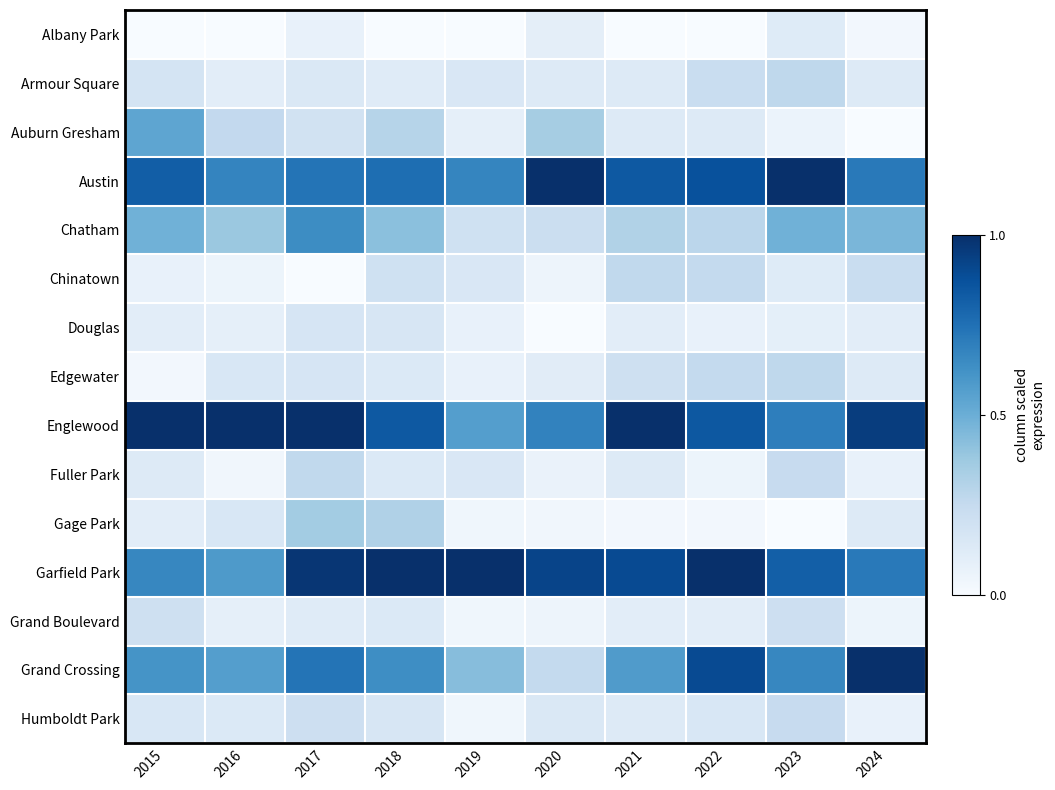

Reading left to right, list all the values displayed in this chart.

Albany Park: 2015=0.0	2016=0.0	2017=0.1	2018=0.0	2019=0.0	2020=0.1	2021=0.0	2022=0.0	2023=0.1	2024=0.0
Armour Square: 2015=0.2	2016=0.1	2017=0.1	2018=0.1	2019=0.2	2020=0.1	2021=0.1	2022=0.2	2023=0.3	2024=0.1
Auburn Gresham: 2015=0.5	2016=0.3	2017=0.2	2018=0.3	2019=0.1	2020=0.3	2021=0.1	2022=0.1	2023=0.1	2024=0.0
Austin: 2015=0.8	2016=0.7	2017=0.7	2018=0.8	2019=0.7	2020=1.0	2021=0.8	2022=0.9	2023=1.0	2024=0.7
Chatham: 2015=0.5	2016=0.4	2017=0.6	2018=0.4	2019=0.2	2020=0.2	2021=0.3	2022=0.3	2023=0.5	2024=0.5
Chinatown: 2015=0.1	2016=0.1	2017=0.0	2018=0.2	2019=0.2	2020=0.0	2021=0.3	2022=0.3	2023=0.1	2024=0.2
Douglas: 2015=0.1	2016=0.1	2017=0.2	2018=0.2	2019=0.1	2020=0.0	2021=0.1	2022=0.1	2023=0.1	2024=0.1
Edgewater: 2015=0.0	2016=0.2	2017=0.2	2018=0.1	2019=0.1	2020=0.1	2021=0.2	2022=0.3	2023=0.3	2024=0.1
Englewood: 2015=1.0	2016=1.0	2017=1.0	2018=0.8	2019=0.6	2020=0.7	2021=1.0	2022=0.8	2023=0.7	2024=0.9
Fuller Park: 2015=0.1	2016=0.0	2017=0.3	2018=0.1	2019=0.2	2020=0.1	2021=0.1	2022=0.1	2023=0.2	2024=0.1
Gage Park: 2015=0.1	2016=0.2	2017=0.4	2018=0.3	2019=0.0	2020=0.0	2021=0.0	2022=0.0	2023=0.0	2024=0.1
Garfield Park: 2015=0.7	2016=0.6	2017=1.0	2018=1.0	2019=1.0	2020=0.9	2021=0.9	2022=1.0	2023=0.8	2024=0.7
Grand Boulevard: 2015=0.2	2016=0.1	2017=0.1	2018=0.1	2019=0.0	2020=0.0	2021=0.1	2022=0.1	2023=0.2	2024=0.1
Grand Crossing: 2015=0.6	2016=0.6	2017=0.7	2018=0.6	2019=0.4	2020=0.3	2021=0.6	2022=0.9	2023=0.7	2024=1.0
Humboldt Park: 2015=0.2	2016=0.1	2017=0.2	2018=0.2	2019=0.0	2020=0.1	2021=0.1	2022=0.2	2023=0.2	2024=0.1